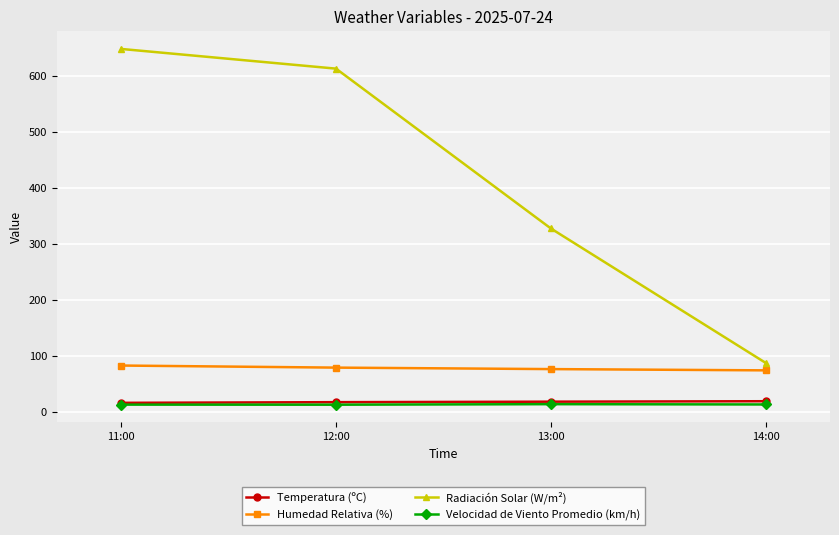

What are all the series names shown in the legend?

Temperatura (ºC), Humedad Relativa (%), Radiación Solar (W/m²), Velocidad de Viento Promedio (km/h)